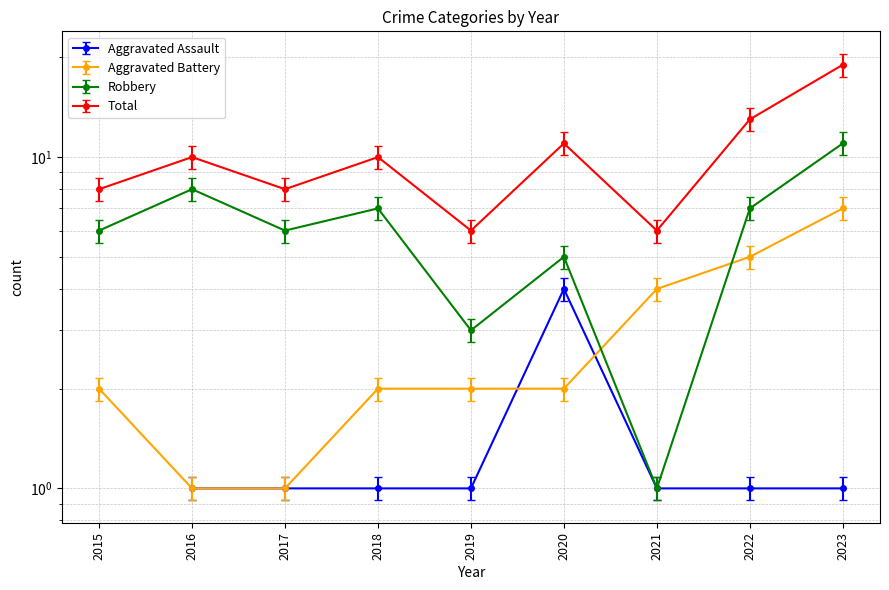

The value of Aggravated Battery at 2021 is 0.9. True or false?

False